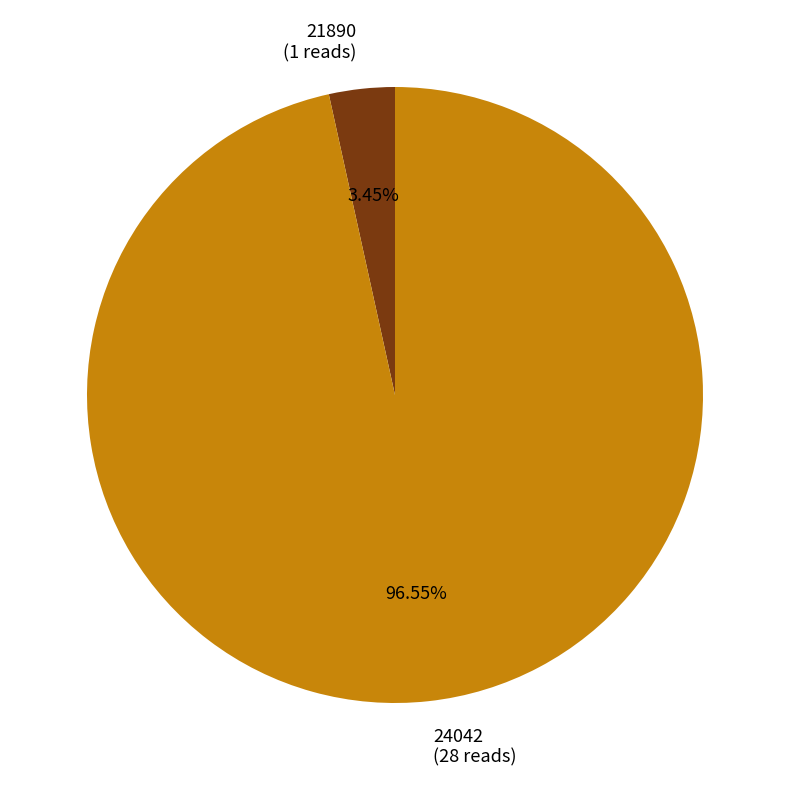

What is the total percentage of 24042 and 21890?

100.0%